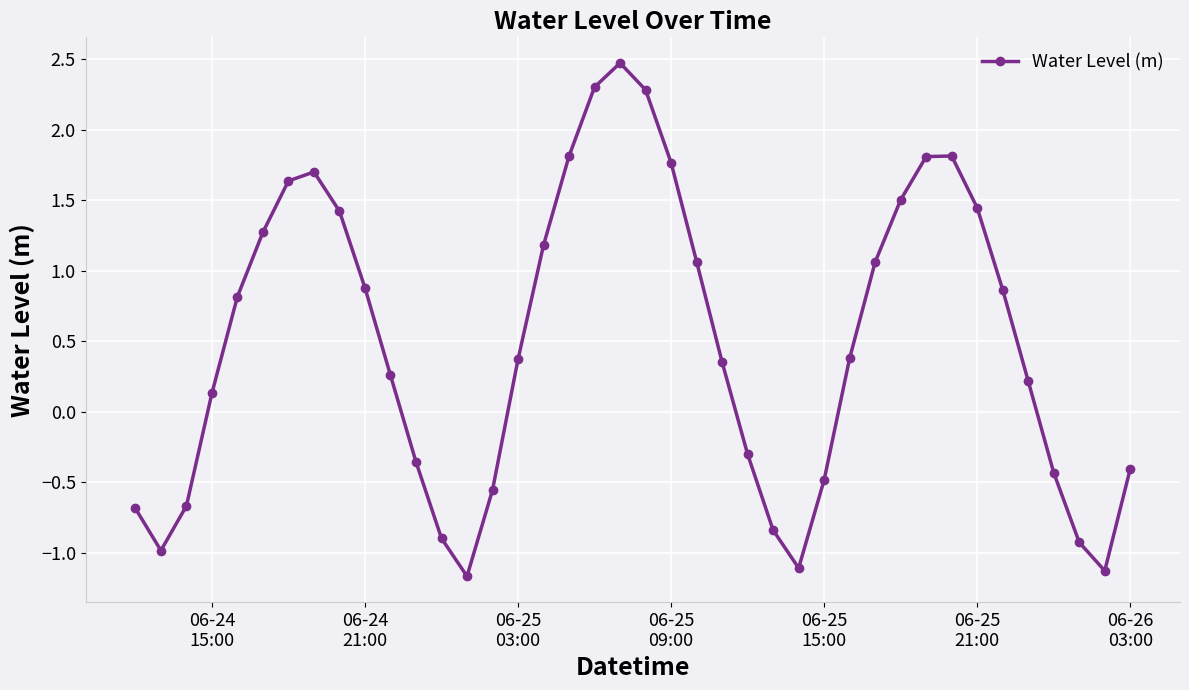

What is the greatest value displayed?

2.5